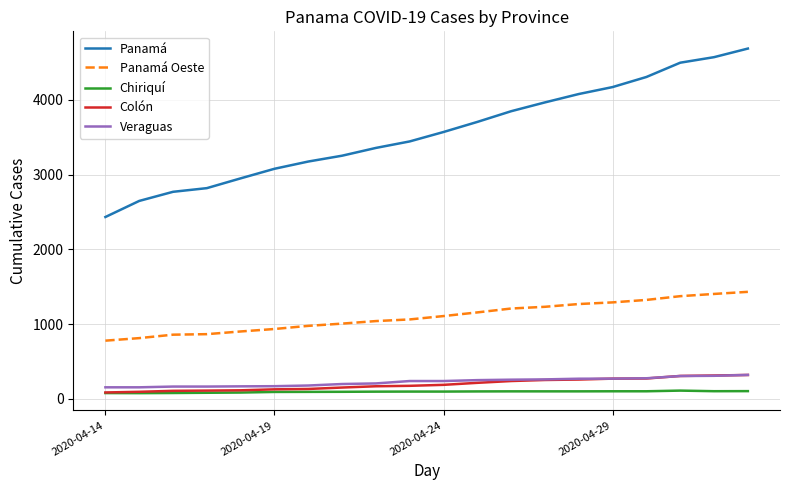

What is the minimum value shown in the chart?

78